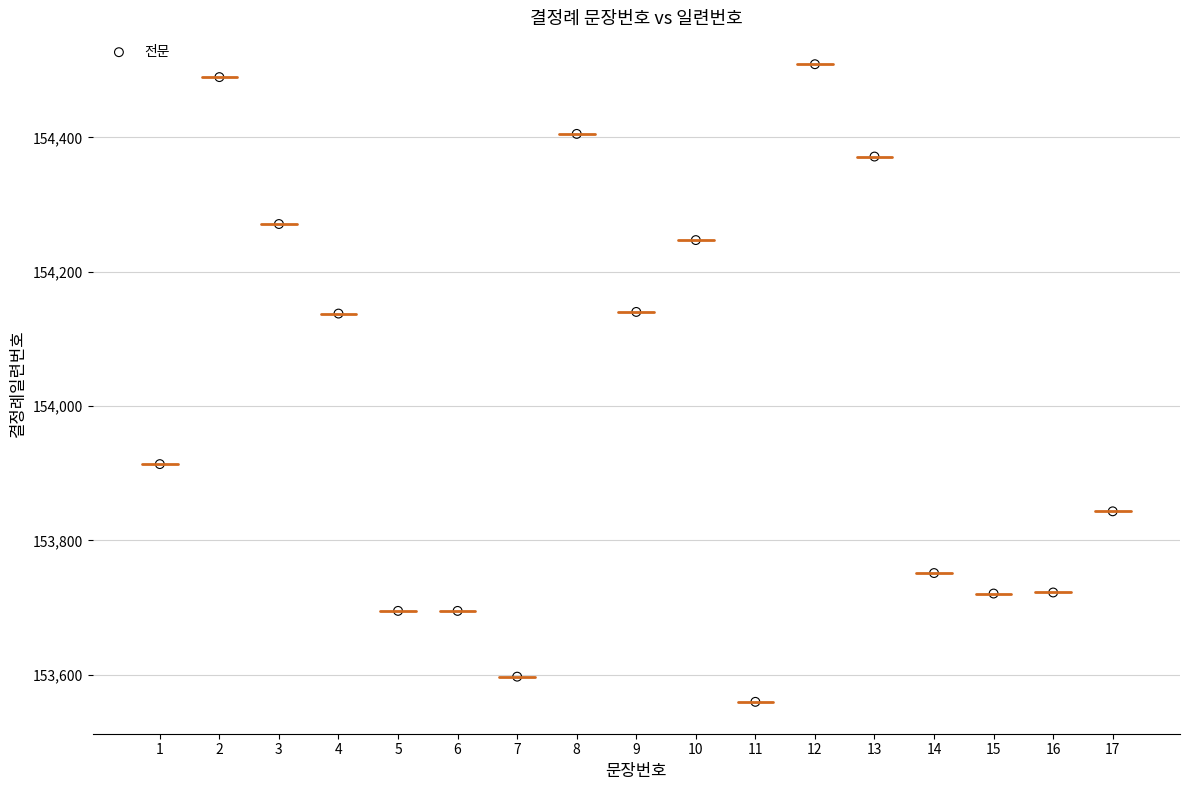

What is the range of X values (max minus min)?

16.0